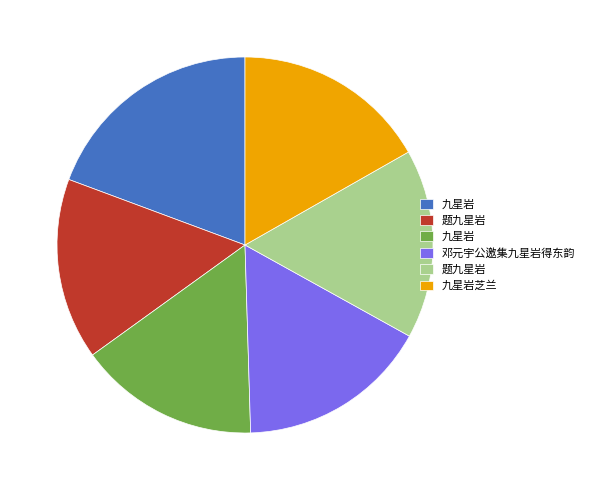

How many slices are in this pie chart?

6